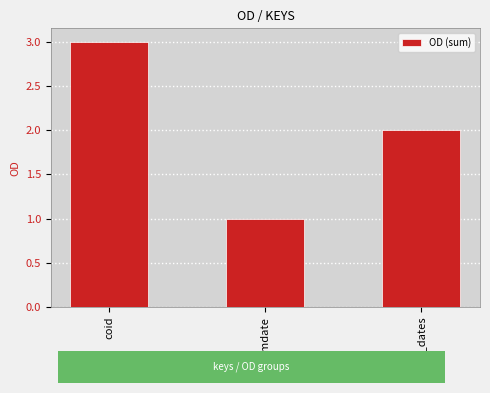

What is the change in value from mdate to all_dates?

+1